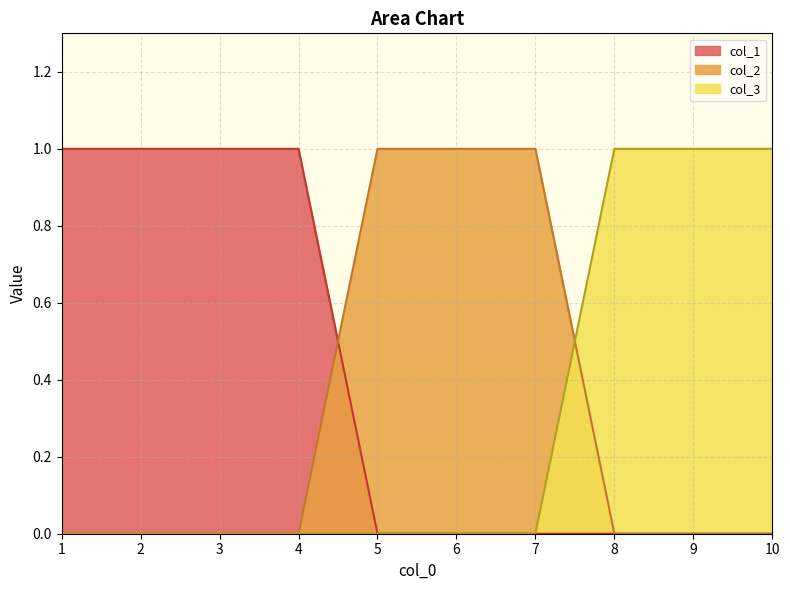

What is the maximum value shown in the chart?

1